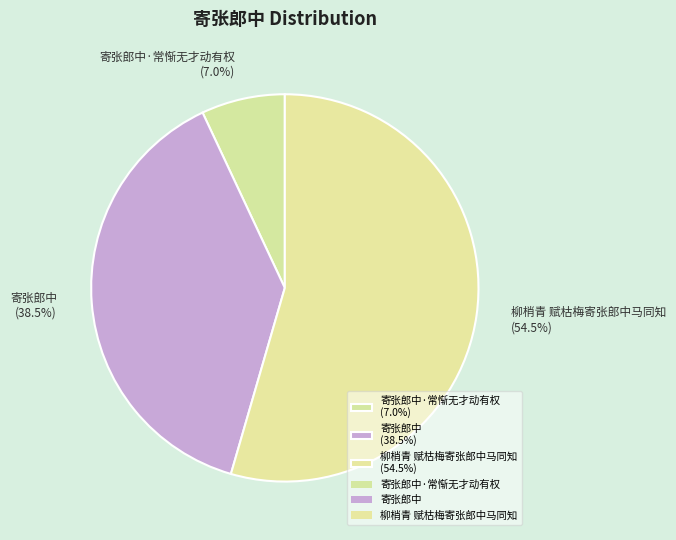

Which slice is the largest?

柳梢青 赋枯梅寄张郎中马同知 (54.5%)